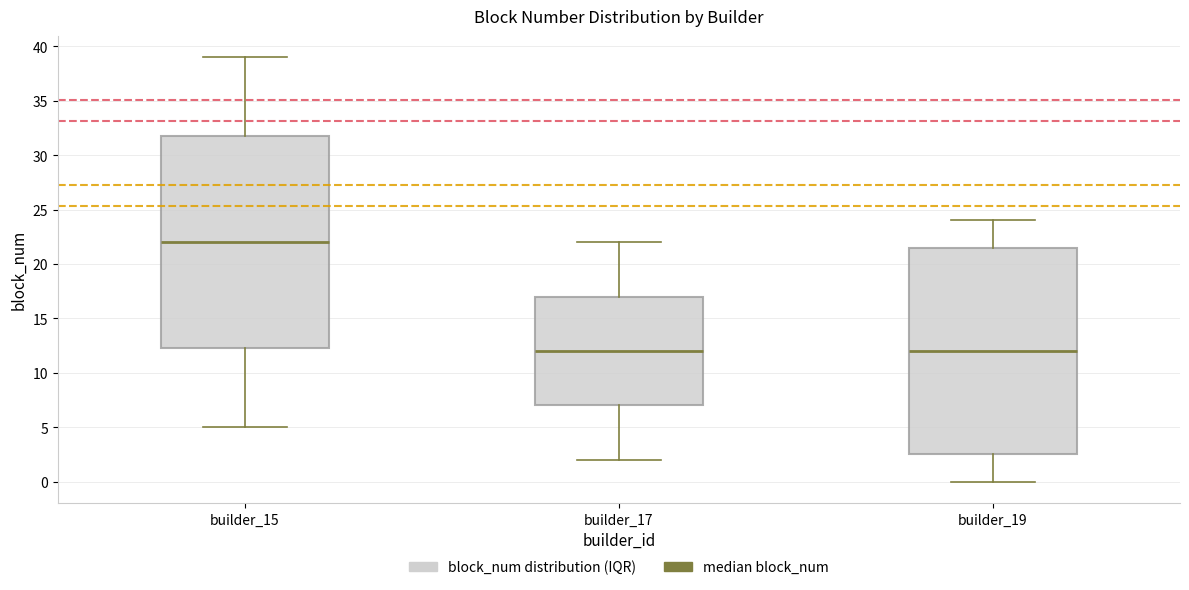

Where does the upper whisker of the box for builder_19 end on the y-axis? The values are not printed on the chart, so give them approximately, as read against the axis.

24.0